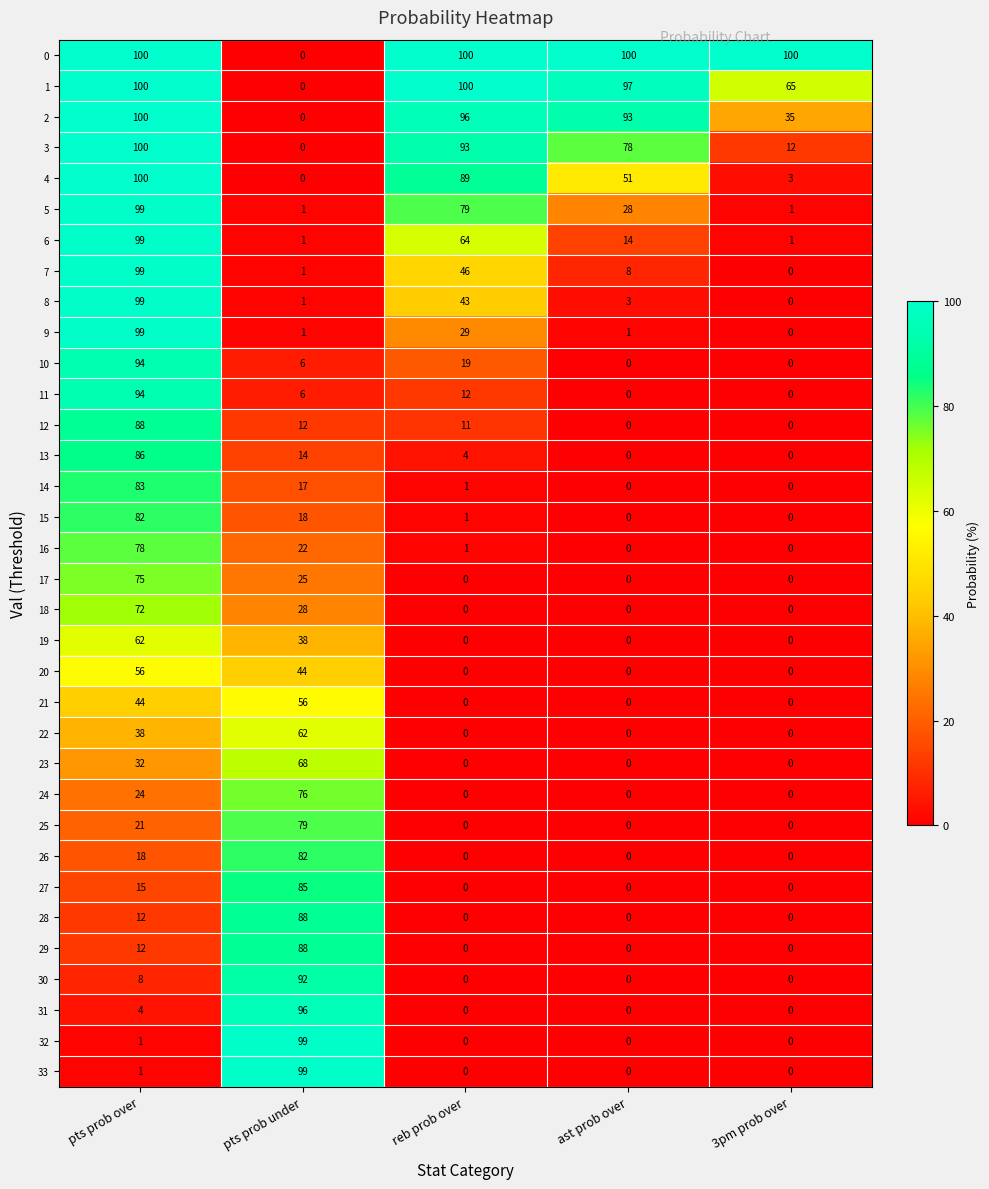

The value of 23 at 3pm prob over is 0. True or false?

True